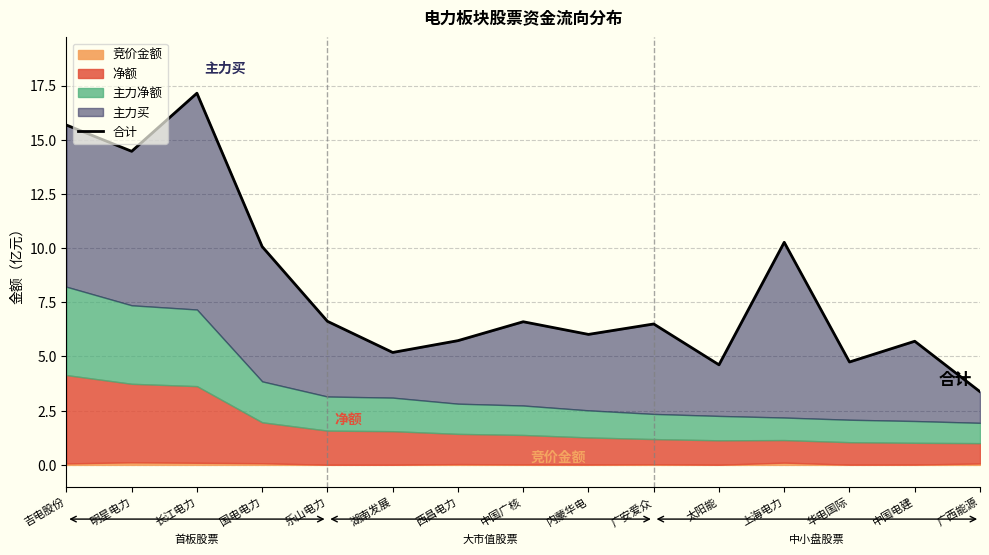

What is the change in value from 吉电股份 to 广西能源?

-12.3